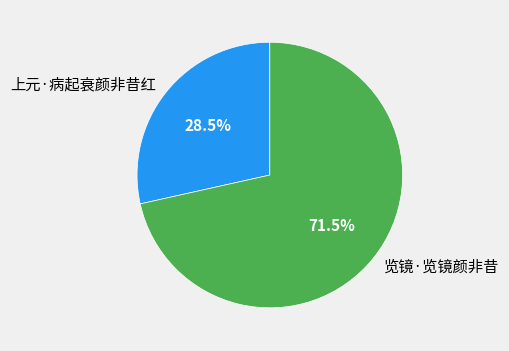

To the nearest percent, what is the difference between the largest and smallest slice percentages?

43%